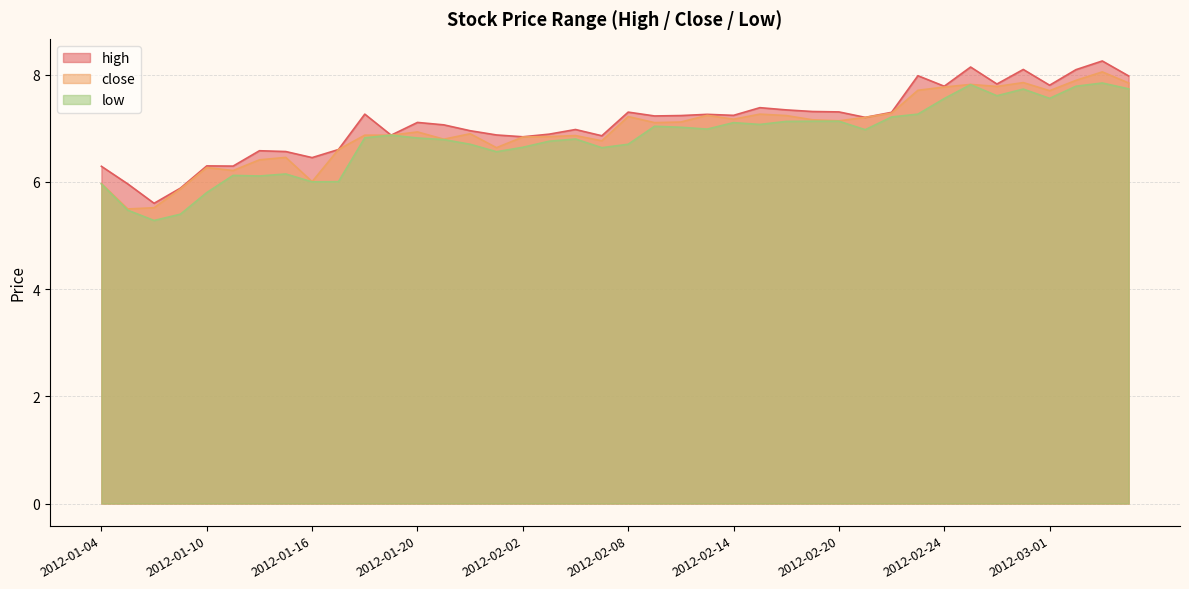

Is it true that high equals 6.6 at 2012-01-13?

True